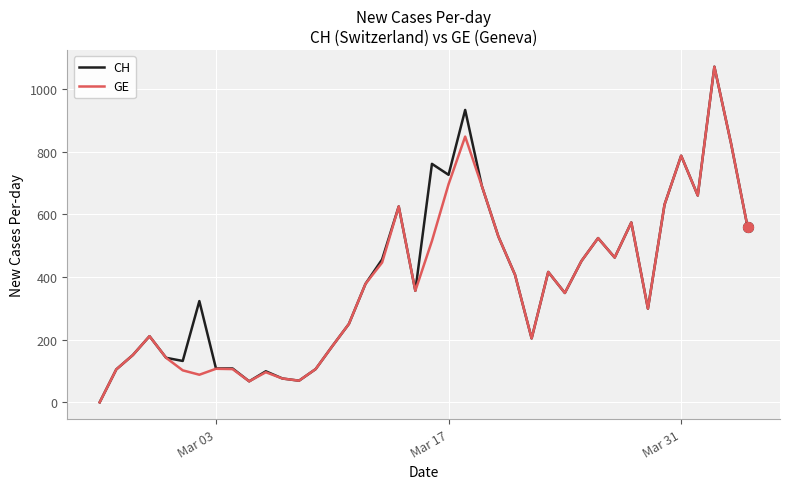

What is the maximum value for CH?

1071